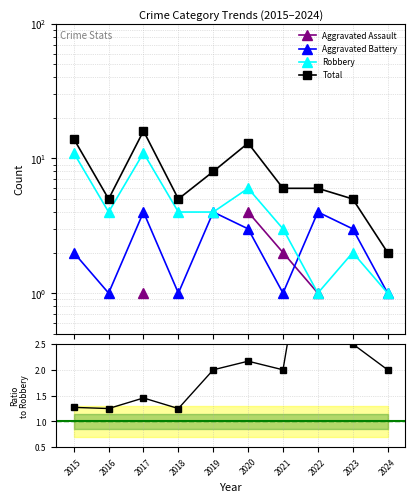

What is the maximum value shown in the chart?

16